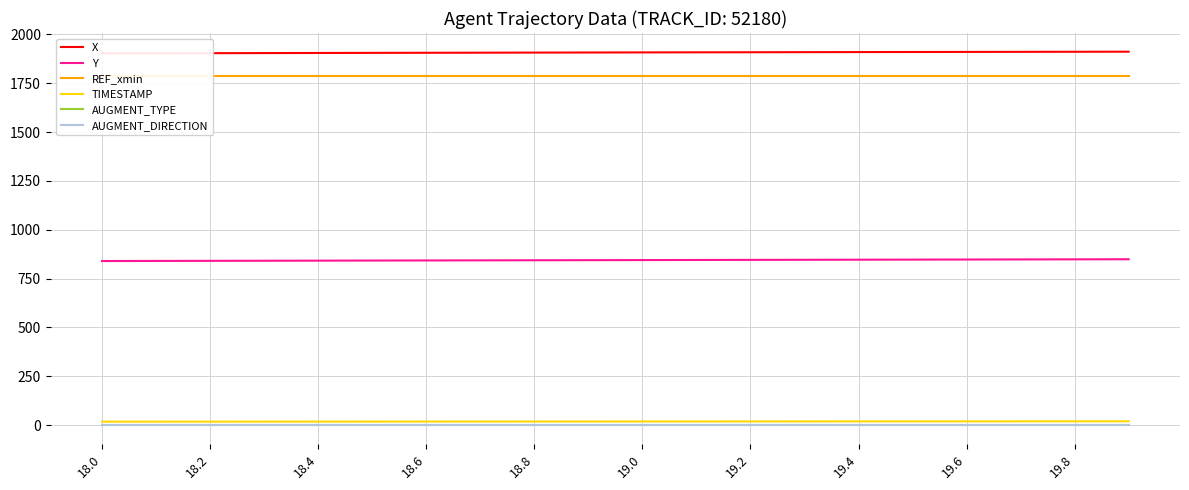

The value of TIMESTAMP at 19.2 is 19.2. True or false?

True